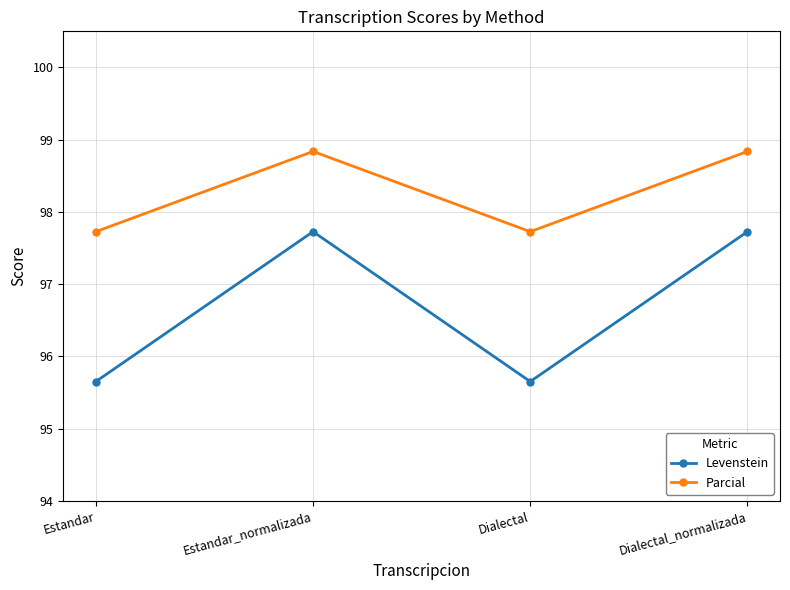

What is the minimum value shown in the chart?

95.7